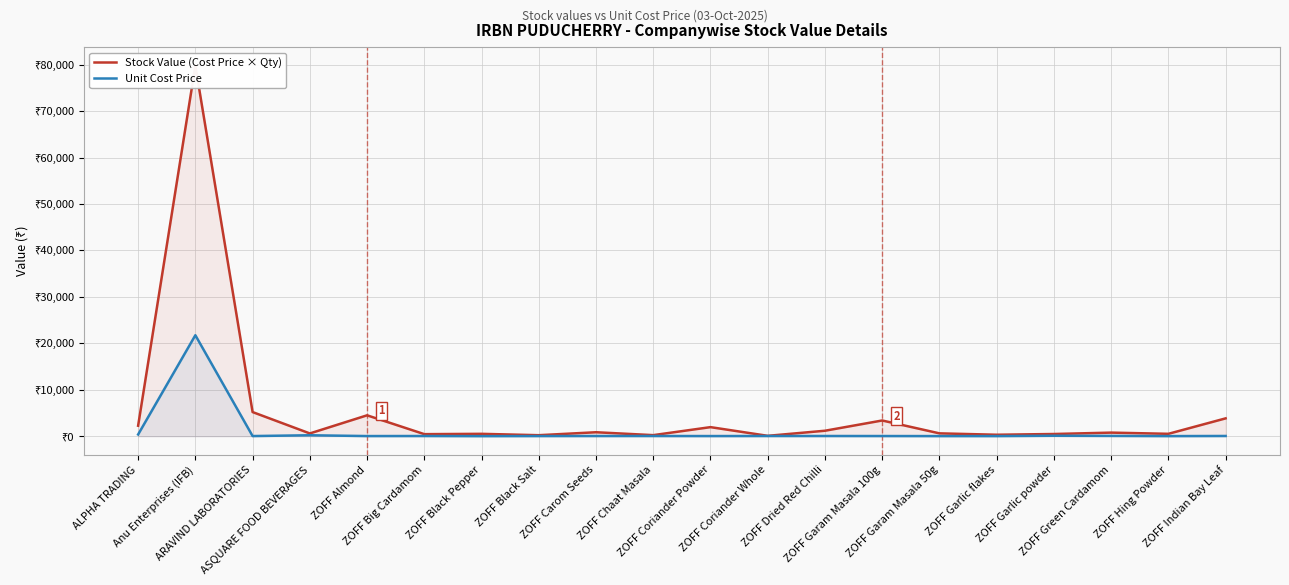

Read the Unit Cost Price value at ZOFF Green Cardamom.

59.0